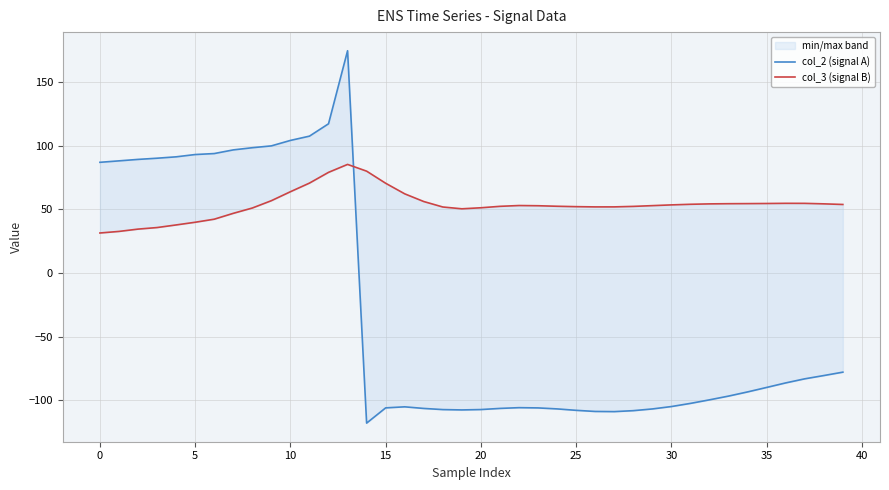

How many intersections are there between col_2 (signal A) and col_3 (signal B)?

1